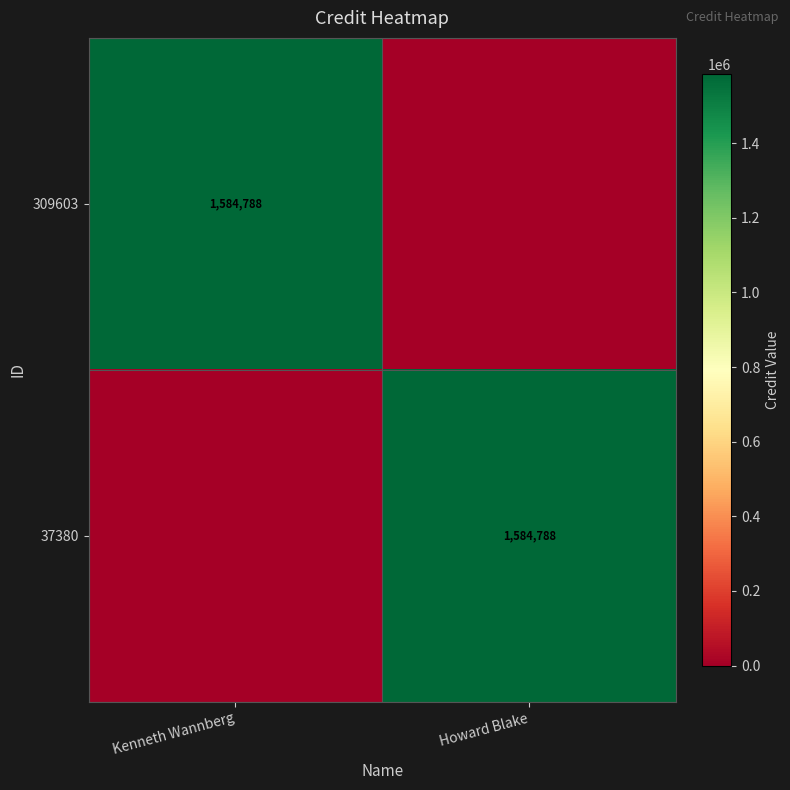

What is the total value across all series at Howard Blake?

1584788